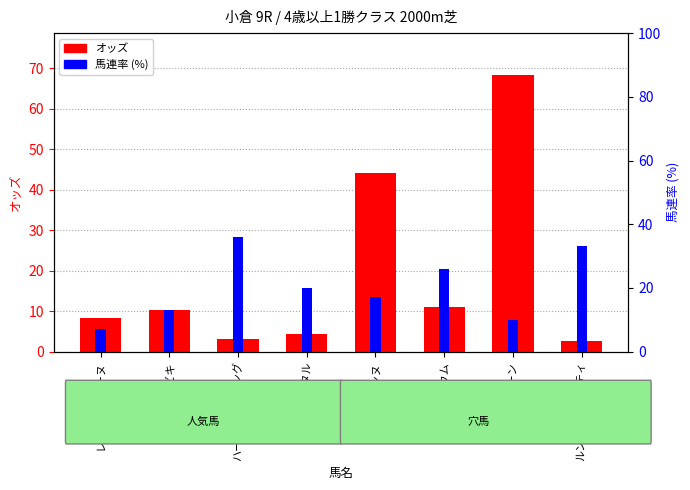

List the labels in order of 馬連率 value, smallest first.

レッドアルジーヌ, タイプムーン, ミチビキ, レッドリュンヌ, イルマタル, ミレフォリウム, ルンルンクオリティ, ハートウォーミング